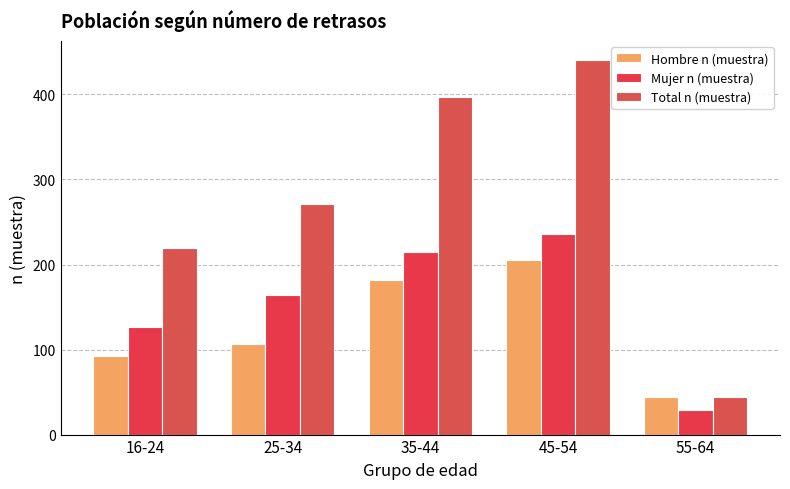

Does the chart contain stacked bars?

No